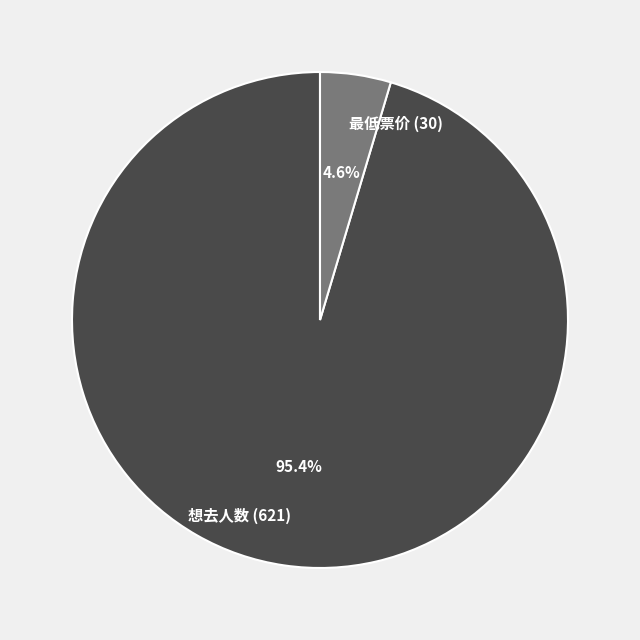

What is the smallest slice in the pie chart?

最低票价 (30)